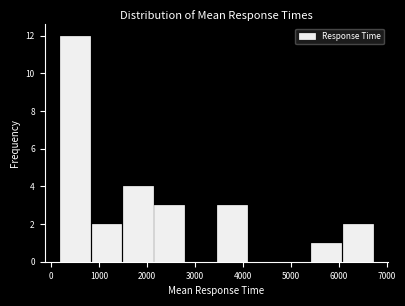

What is the height of the bar covering 200 to 800 on the x-axis? Neither the bar edges nor the heights are printed on the chart, so give them approximately, as read against the axes.

12